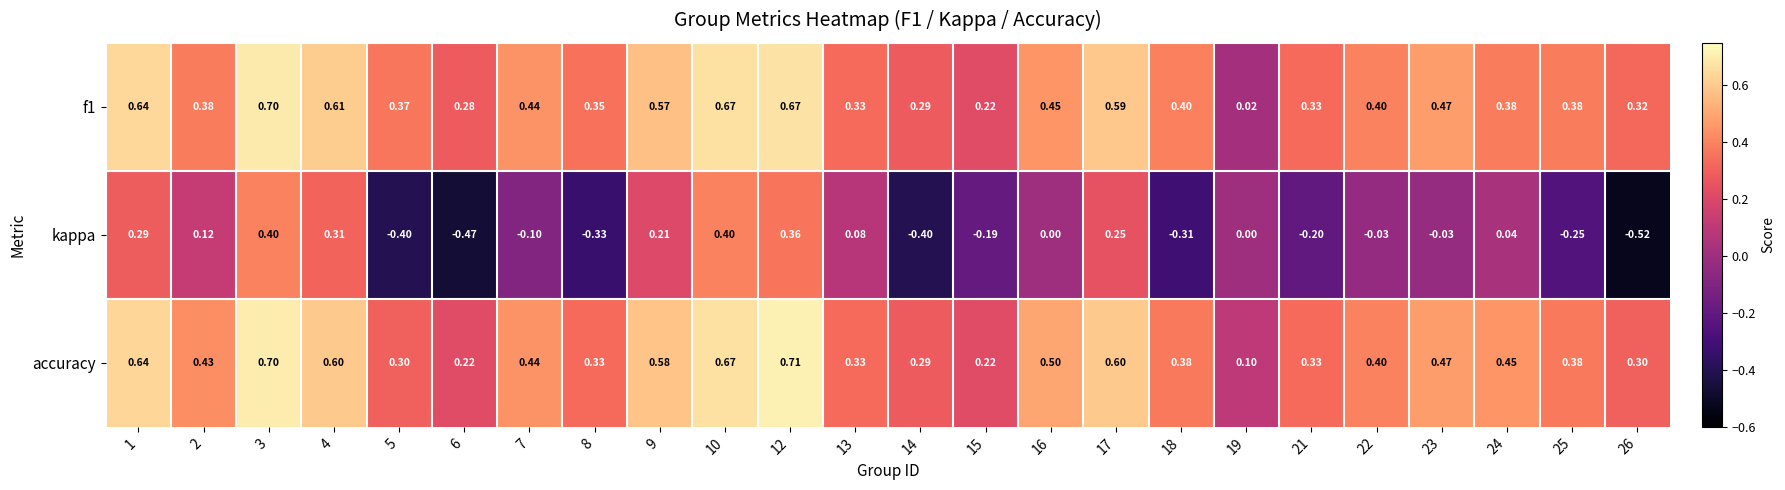

Which series has the largest total across all categories?

accuracy